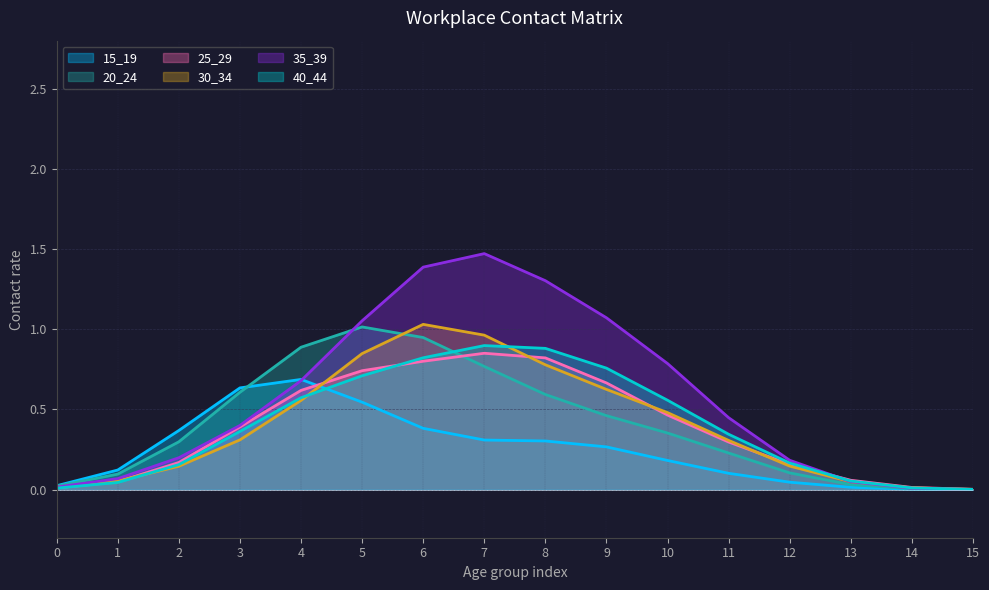

What is the difference between the maximum and minimum values in the 35_39 series?

1.5